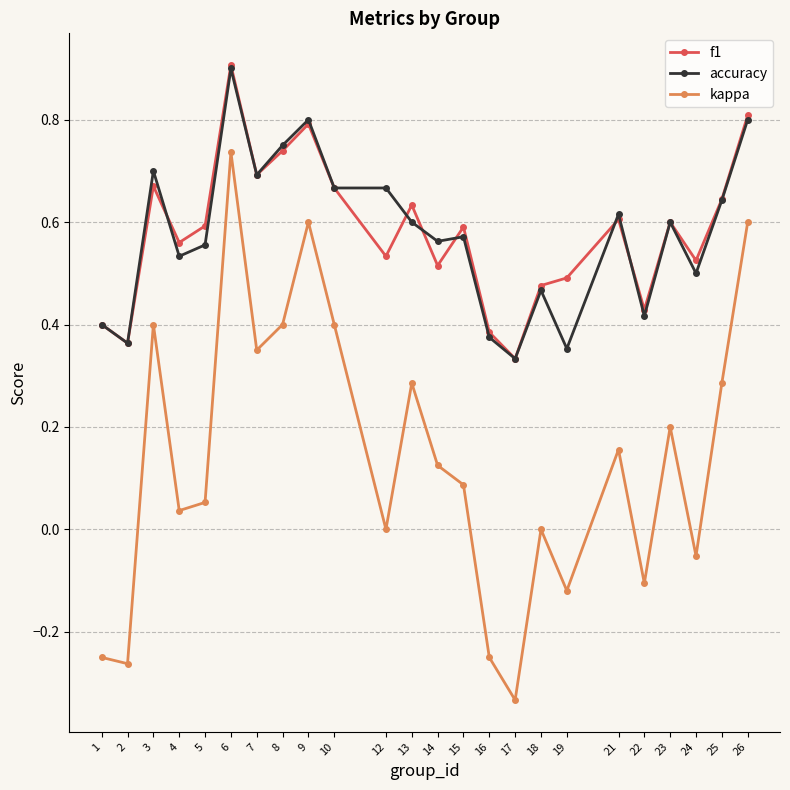

Which series has the widest spread of values?

kappa